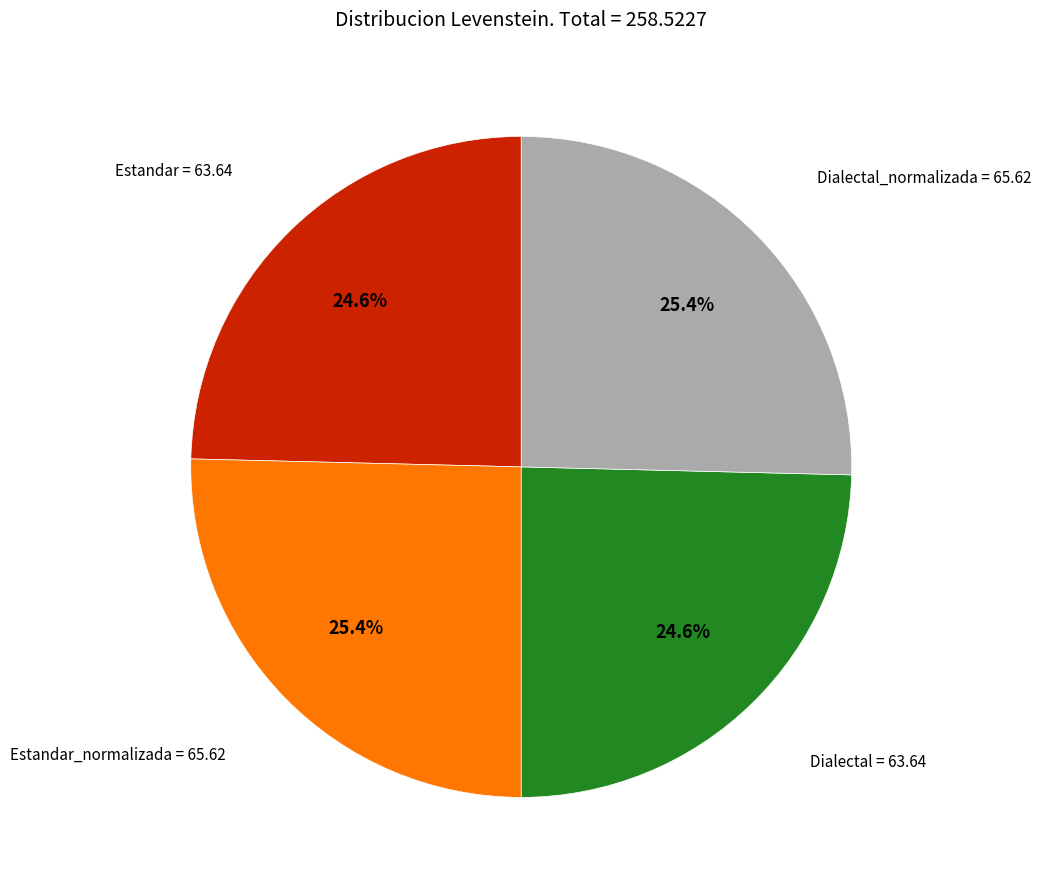

Is there a majority slice in this chart?

No